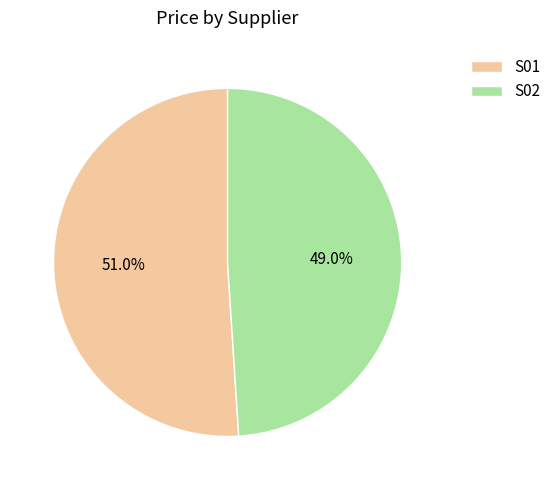

Combined, what portion of the pie is S01 and S02?

100.0%